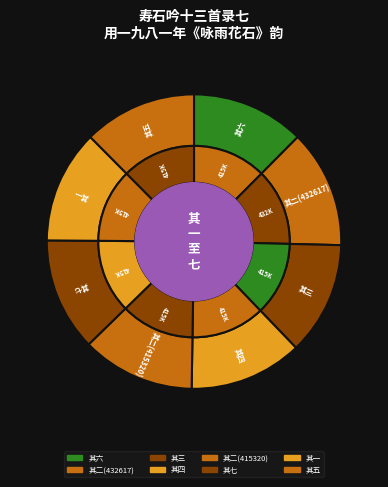

What percentage is the 其二(415320) slice, to the nearest percent?

12%